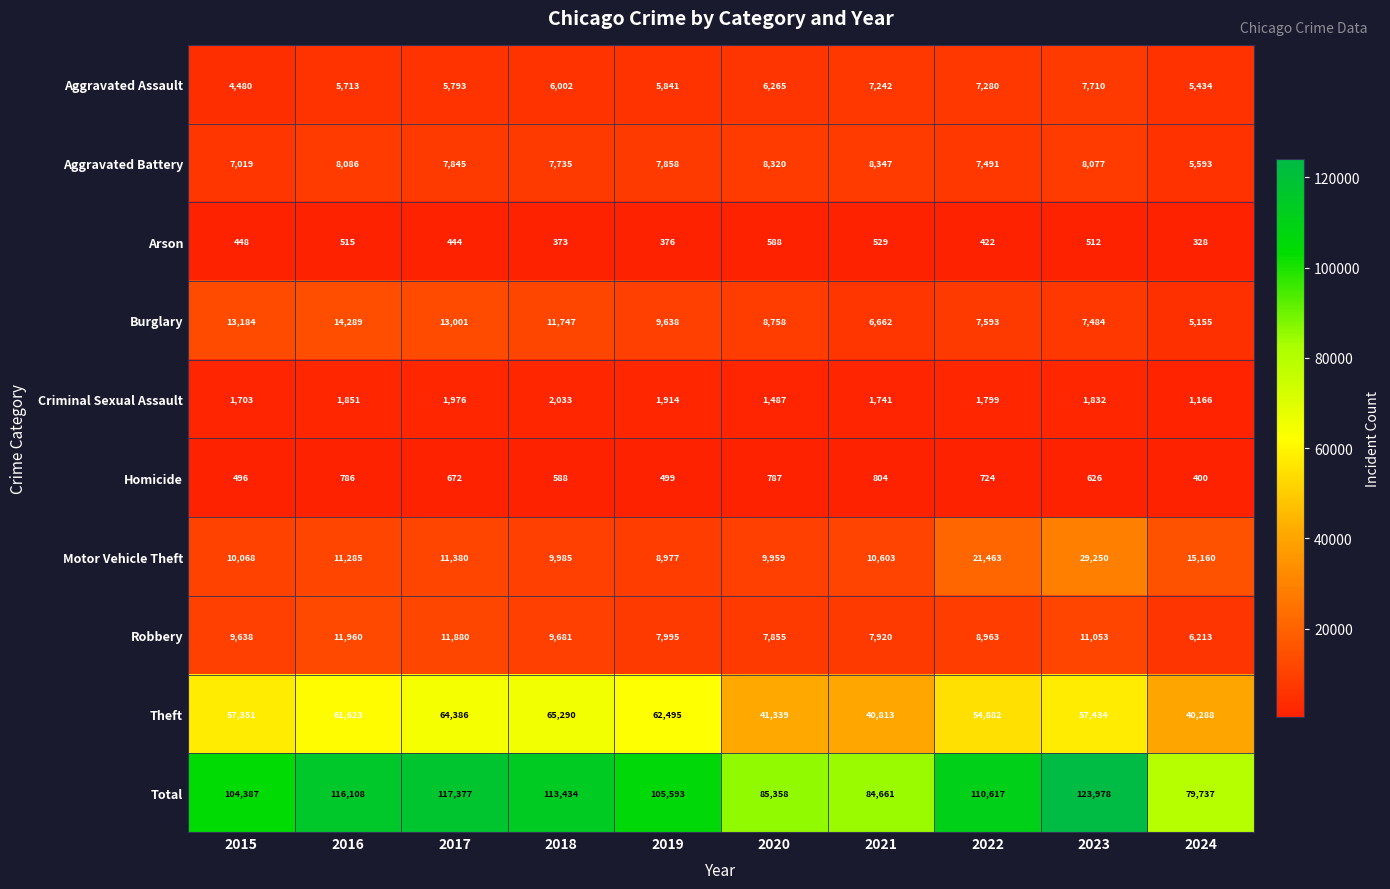

Which category has the highest value in the Motor Vehicle Theft series?

2023